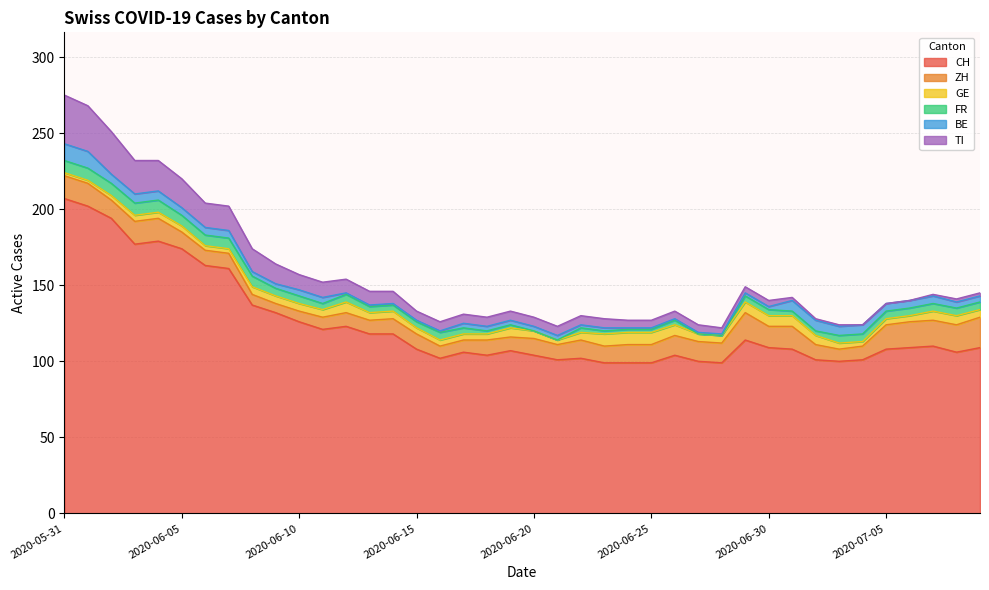

True or false: FR and CH cross at least once.

False